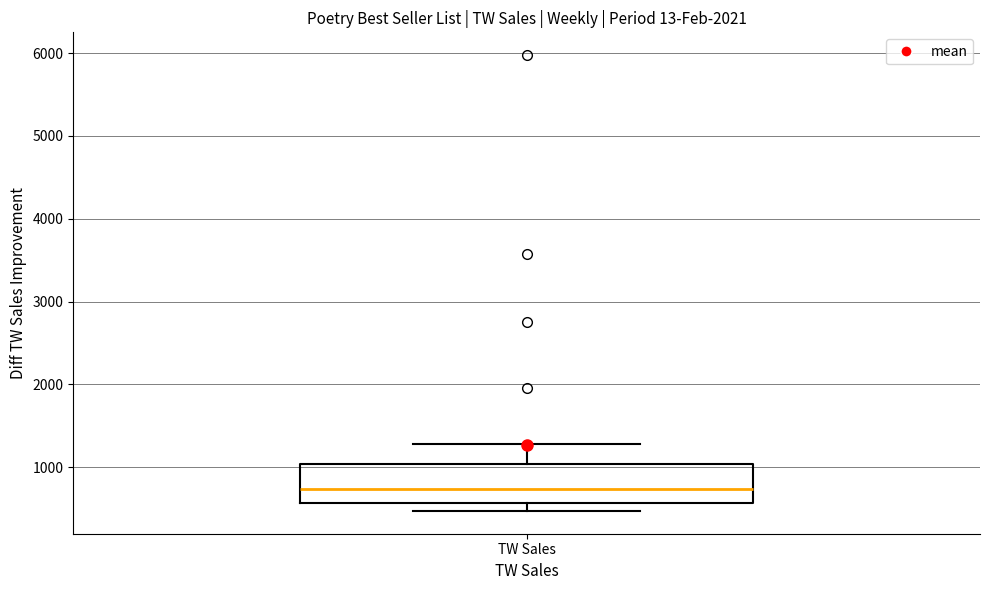

Where is the upper edge of the box for TW Sales on the y-axis? The values are not printed on the chart, so give them approximately, as read against the axis.

1000